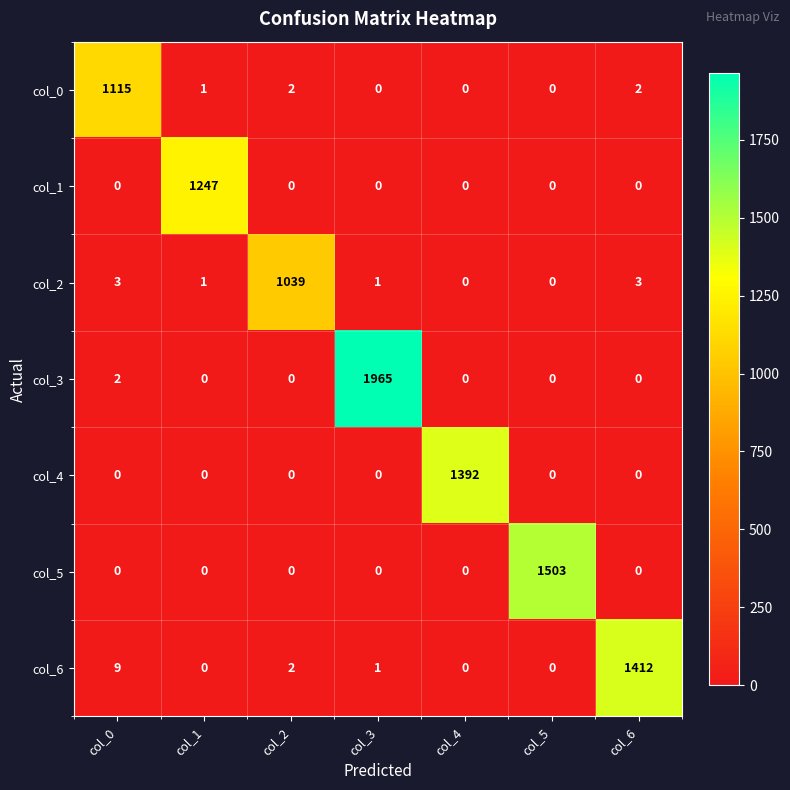

What is the greatest value displayed?

1965